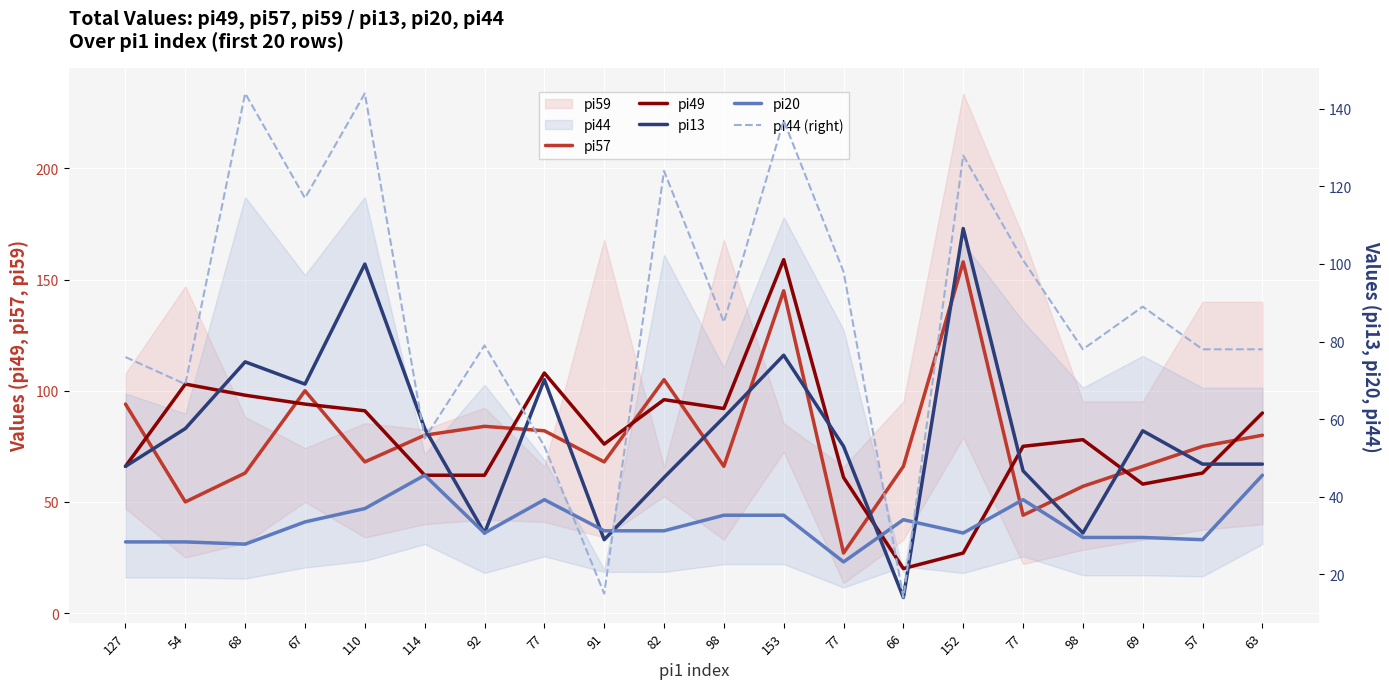

What is the label of the 5th point from the left?

110